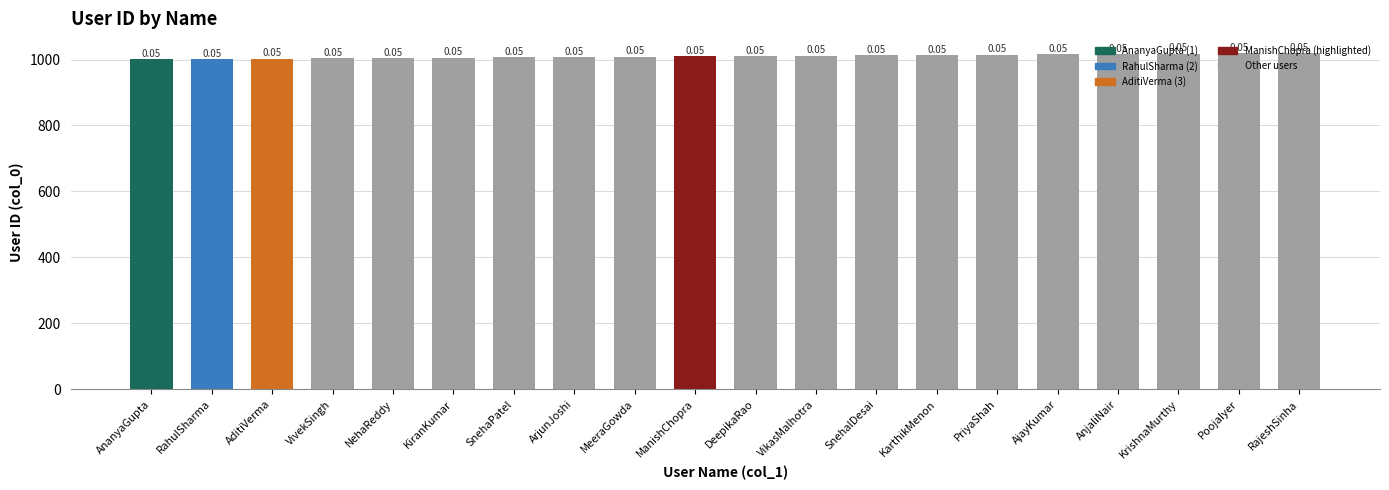

Rank the categories by value from lowest to highest.

AnanyaGupta, RahulSharma, AditiVerma, VivekSingh, NehaReddy, KiranKumar, SnehaPatel, ArjunJoshi, MeeraGowda, ManishChopra, DeepikaRao, VikasMalhotra, SnehalDesai, KarthikMenon, PriyaShah, AjayKumar, AnjaliNair, KrishnaMurthy, PoojaIyer, RajeshSinha